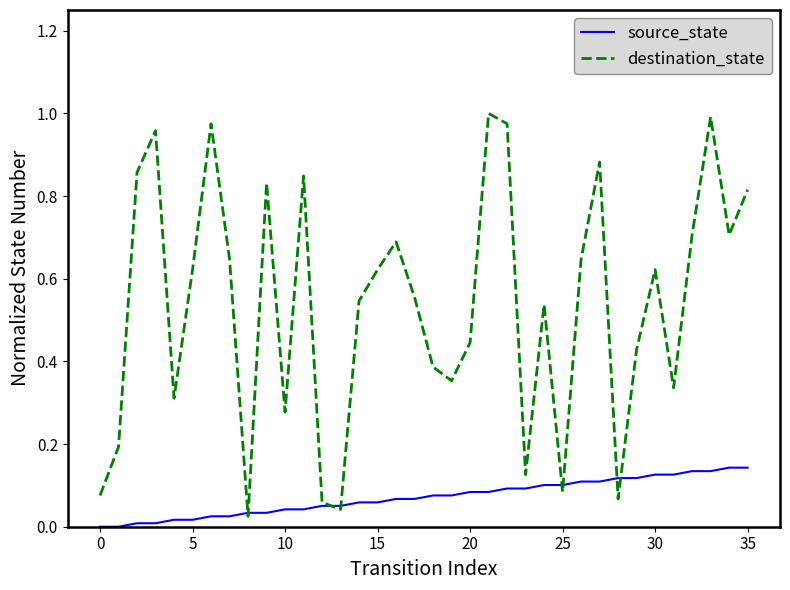

Which series ends up on top after the final intersection of source_state and destination_state?

destination_state